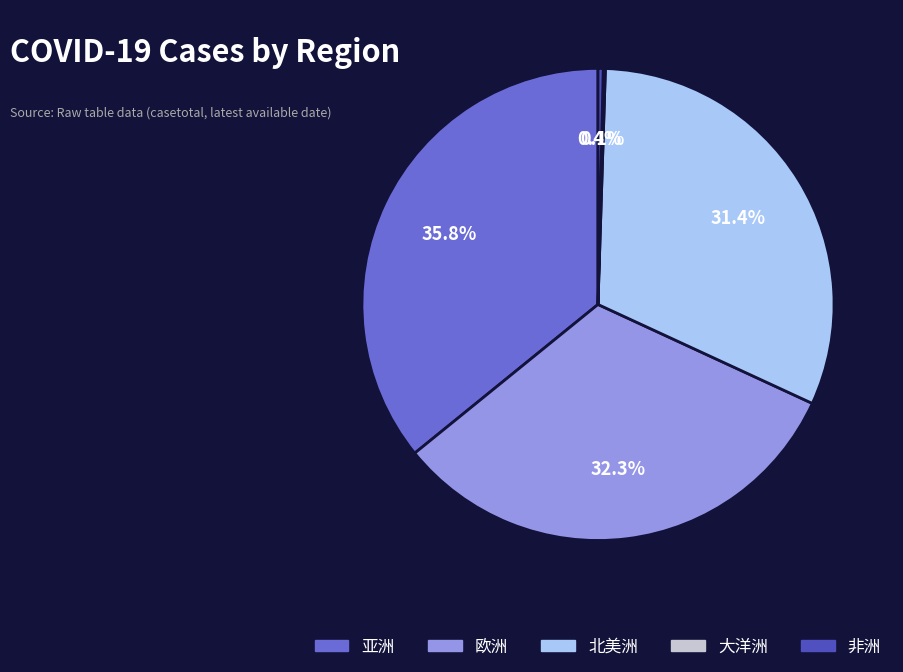

Between 北美洲 and 非洲, which is larger?

北美洲